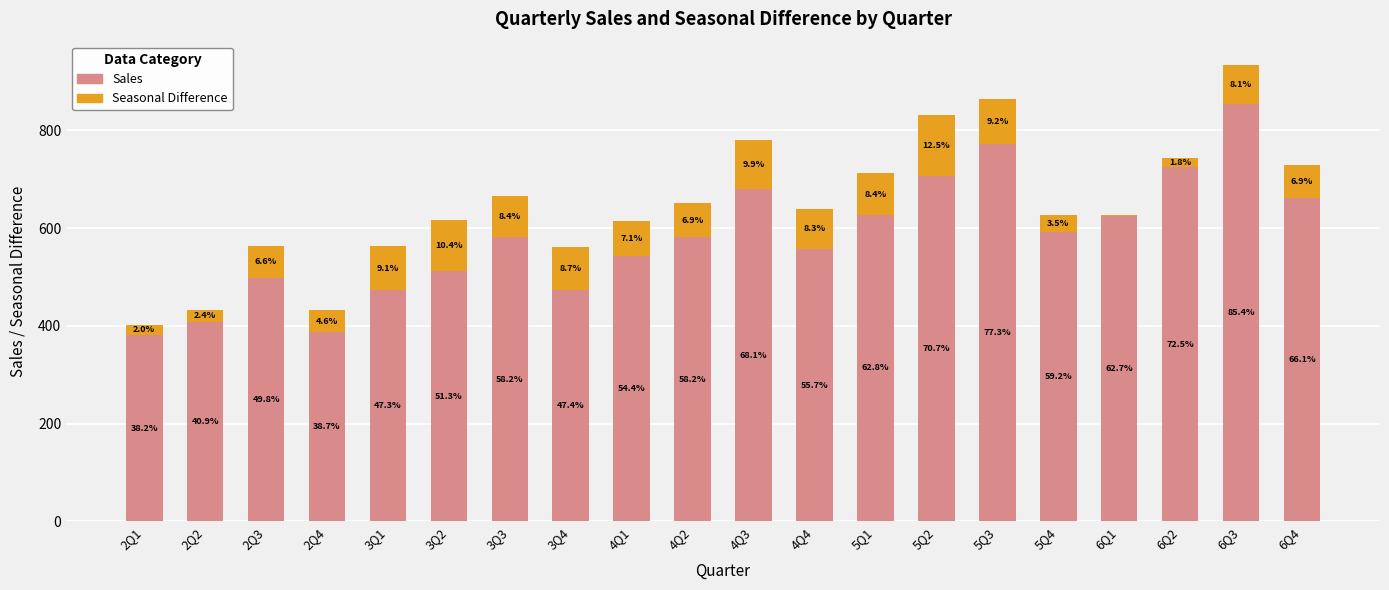

Is it true that Sales equals 582 at 4Q2?

True